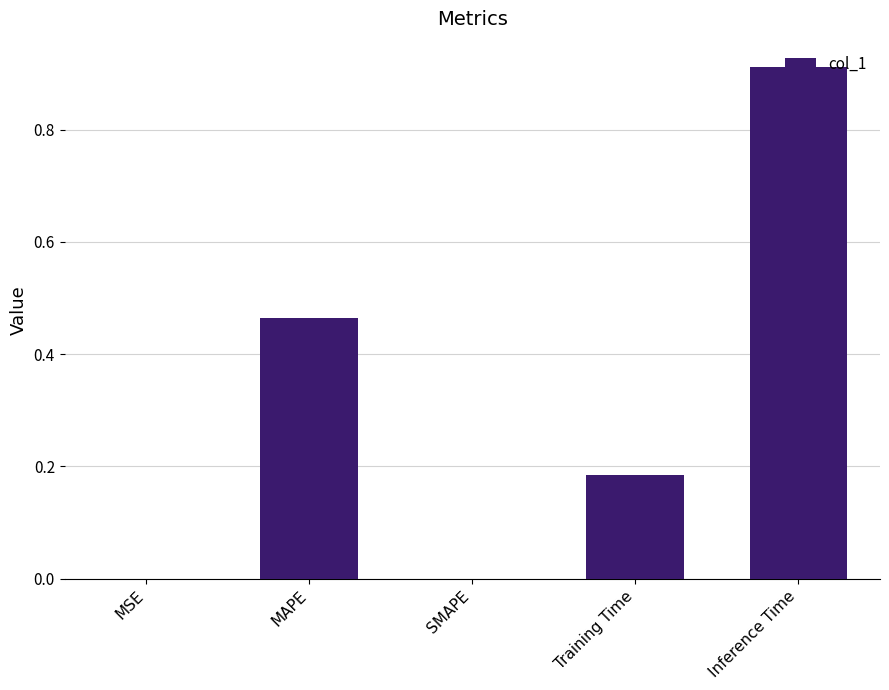

Which label corresponds to the largest value in the chart?

Inference Time